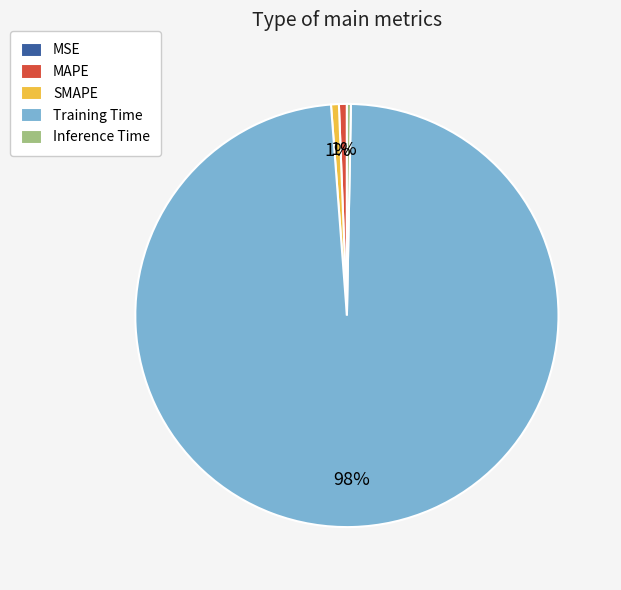

Is it true that MAPE is 11% of the pie?

False